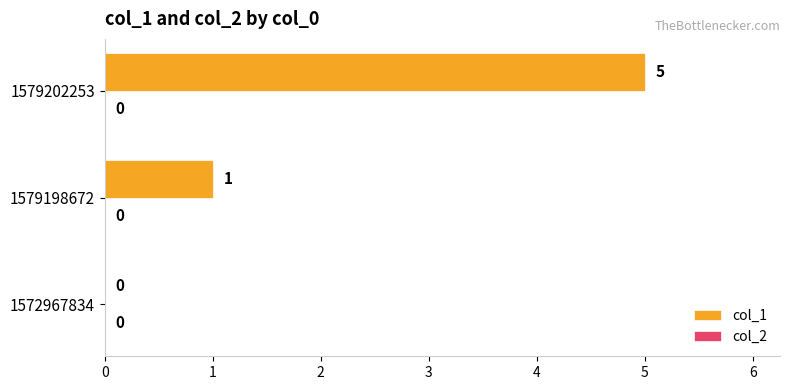

How many positive values are there?

2